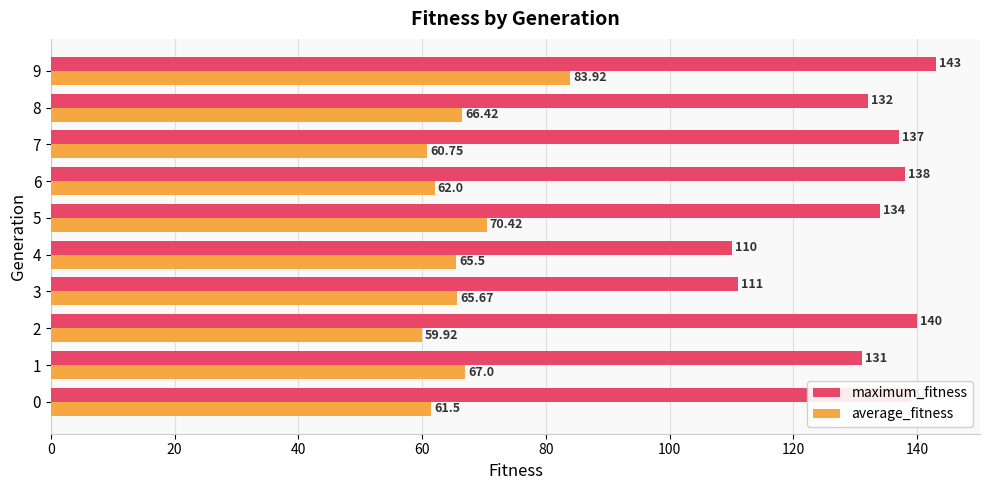

At which label is maximum_fitness closest to 126?

1